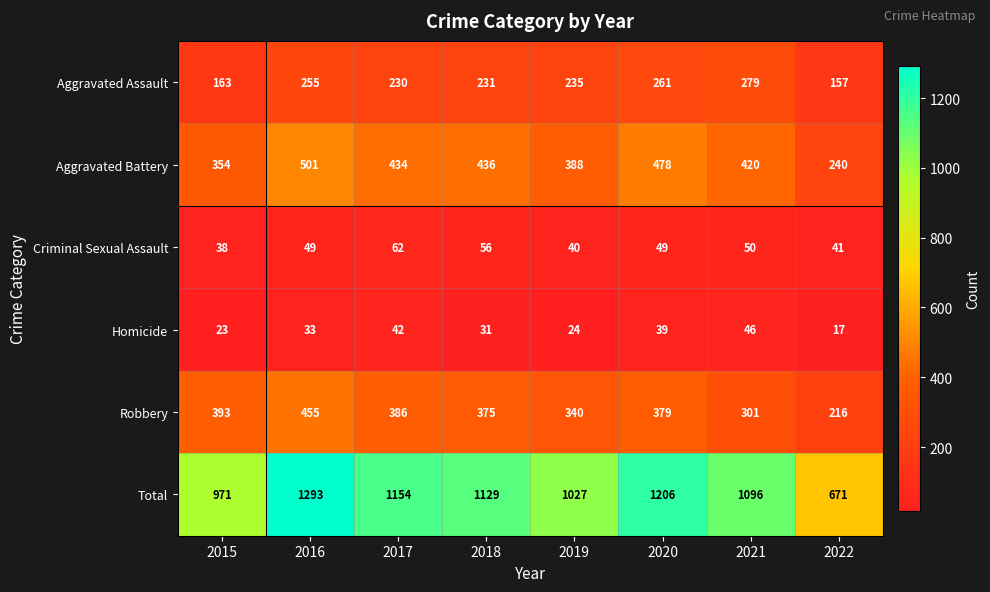

Is it true that Homicide equals 33 at 2019?

False